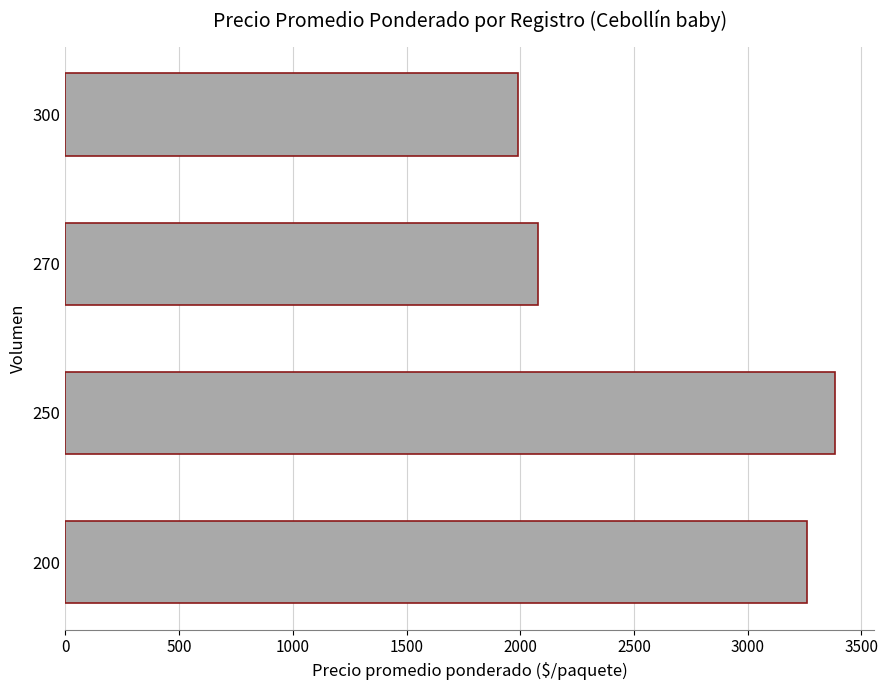

At which category does the chart reach its peak across all series?

250